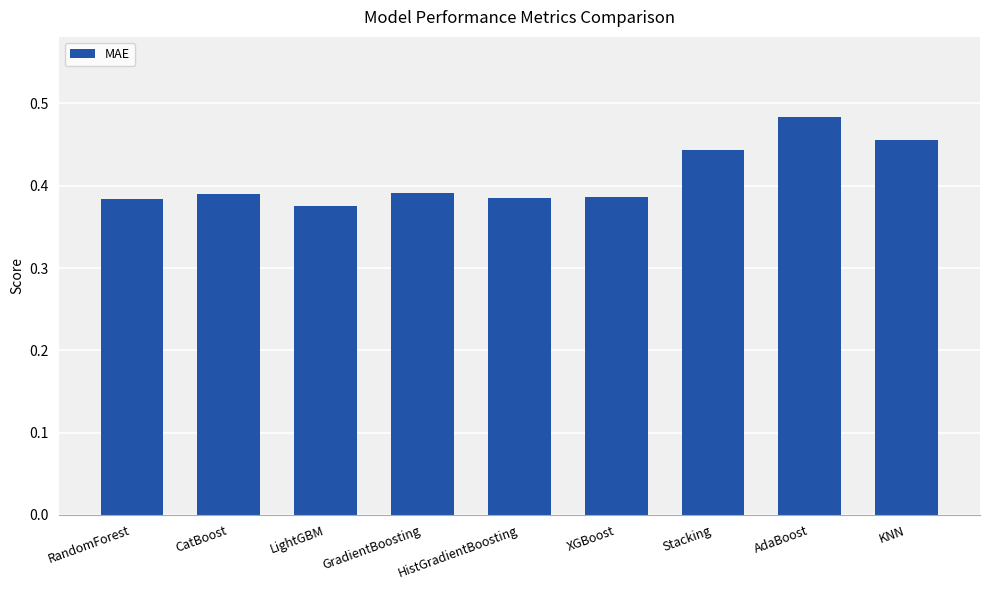

What is the sum of the values at KNN and RandomForest?

0.8